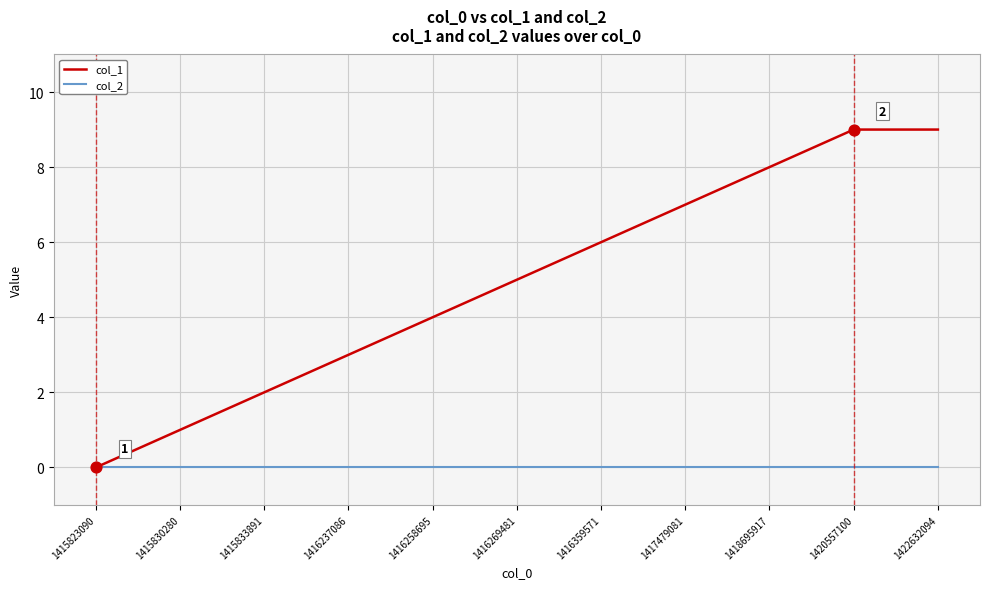

What are all the series names shown in the legend?

col_1, col_2